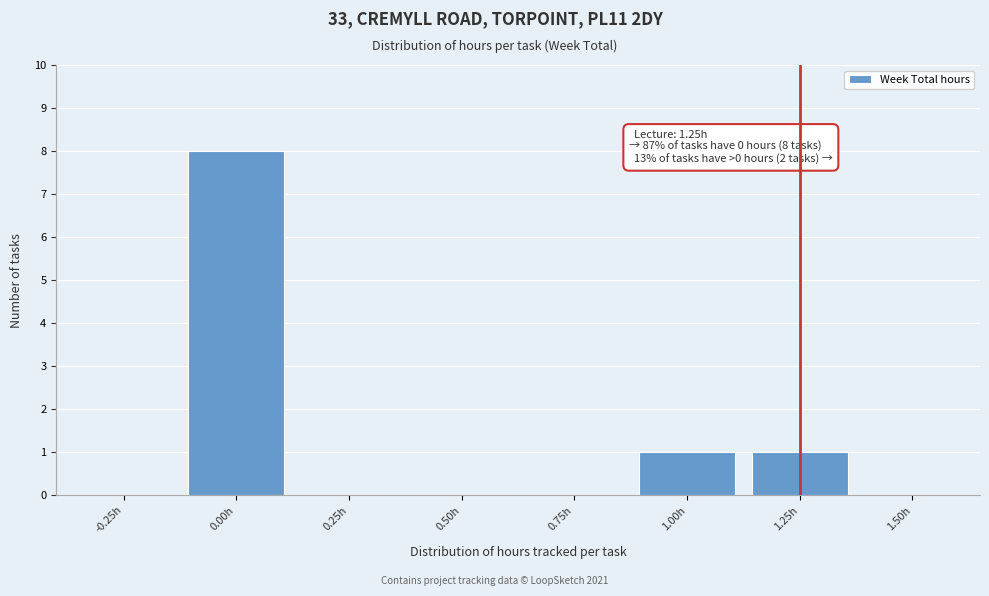

Reading left to right, list all the values displayed in this chart.

-0.25h=0	0.00h=8	0.25h=0	0.50h=0	0.75h=0	1.00h=1	1.25h=1	1.50h=0